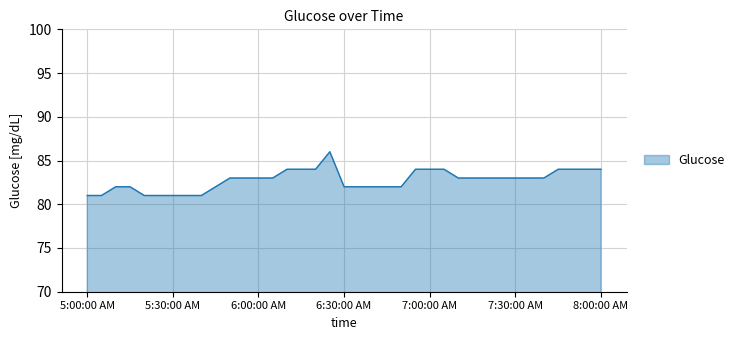

What is the difference between the maximum and minimum values?

5